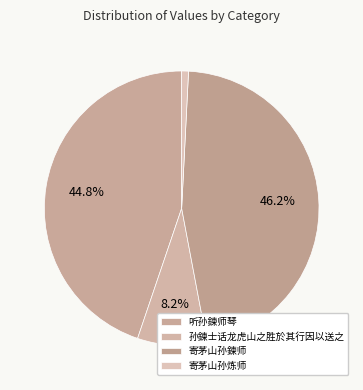

To the nearest percent, what is the difference between the 寄茅山孙鍊师 and 寄茅山孙炼师 slice percentages?

45%